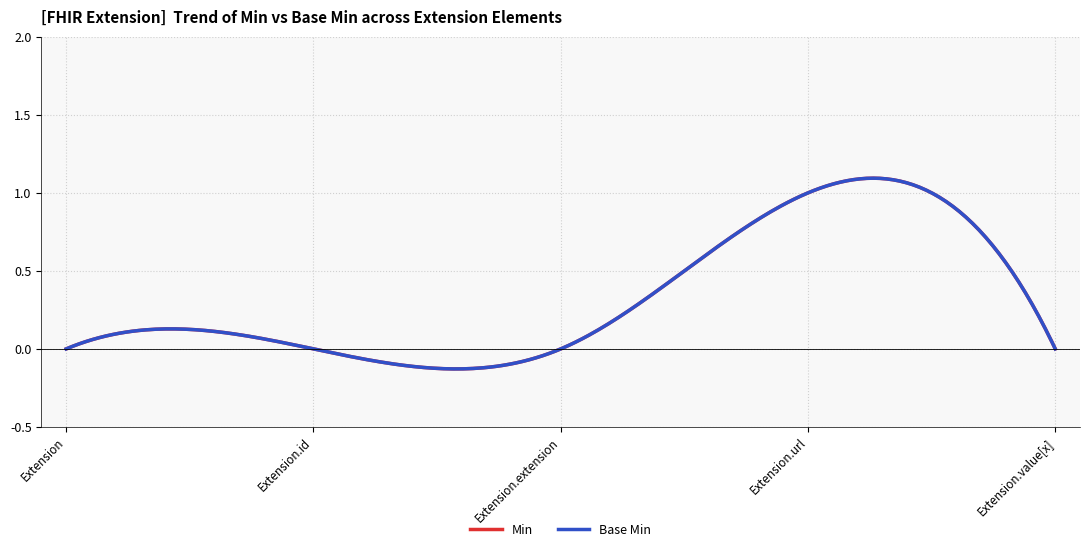

Does the chart display data point markers on the line(s)?

No